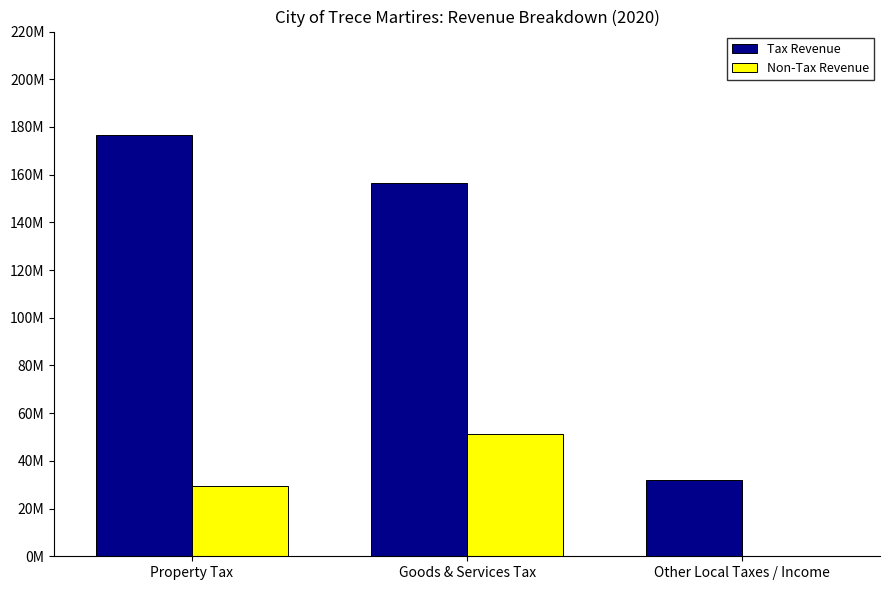

What are all the series names shown in the legend?

Tax Revenue, Non-Tax Revenue